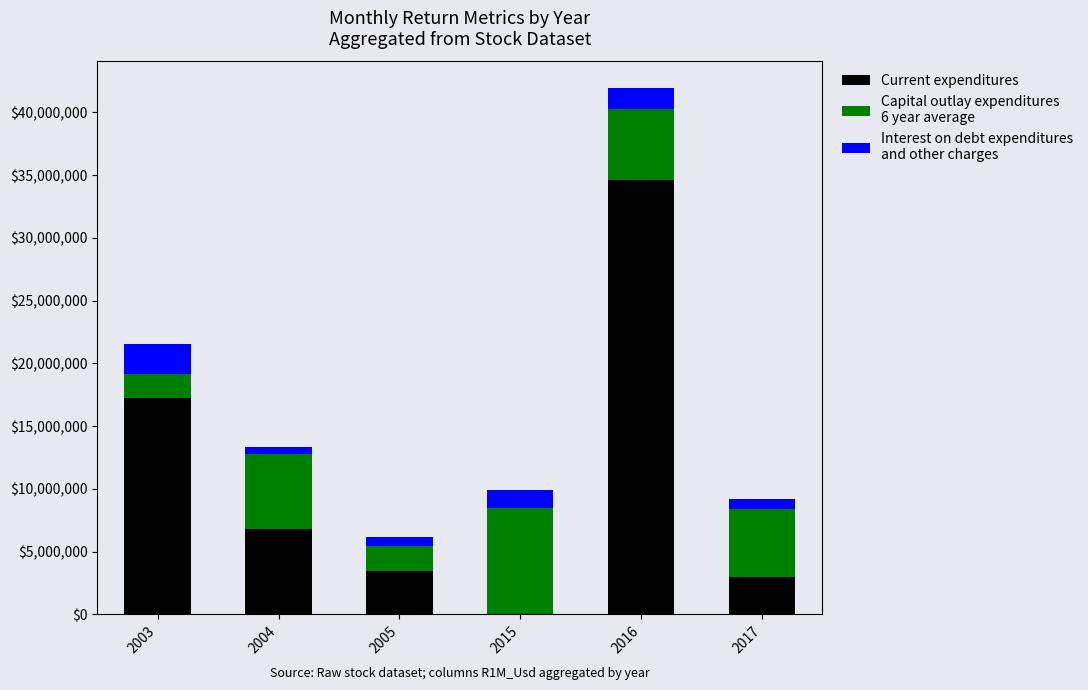

Reading left to right, transcribe the values for Current expenditures.

2003=17200000.0	2004=6780000.0	2005=3450000.0	2015=0.0	2016=34600000.0	2017=2980000.0